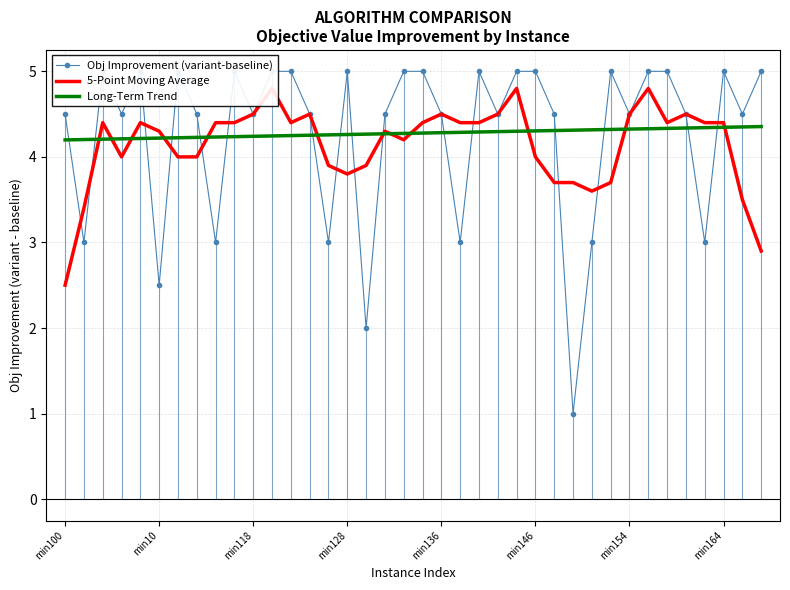

Which series has the largest range (max minus min)?

Obj Improvement (variant-baseline)